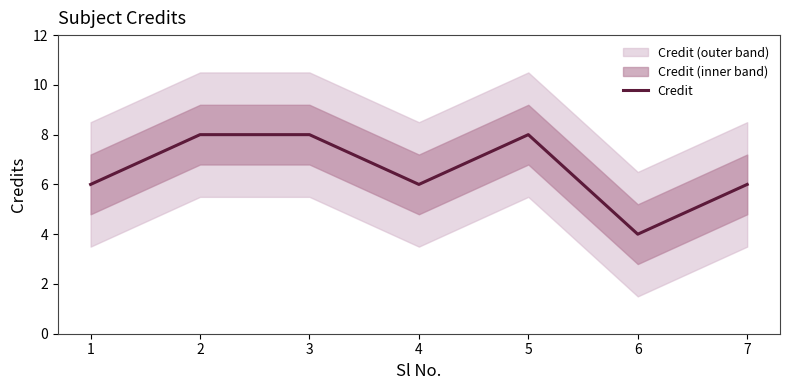

List the labels in order of value, largest first.

2, 3, 5, 1, 4, 7, 6